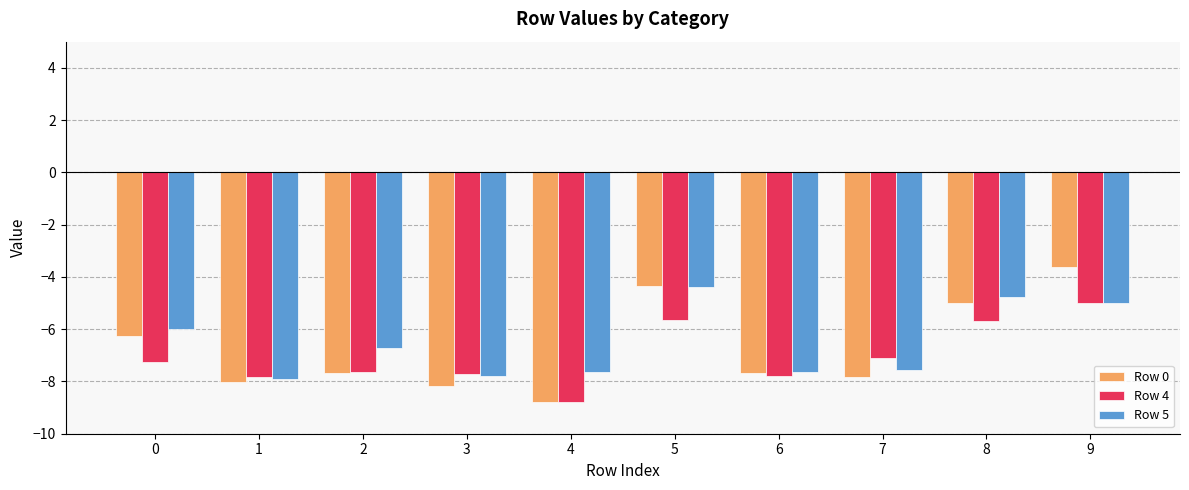

Is it true that Row 0 equals -5.6 at 1?

False